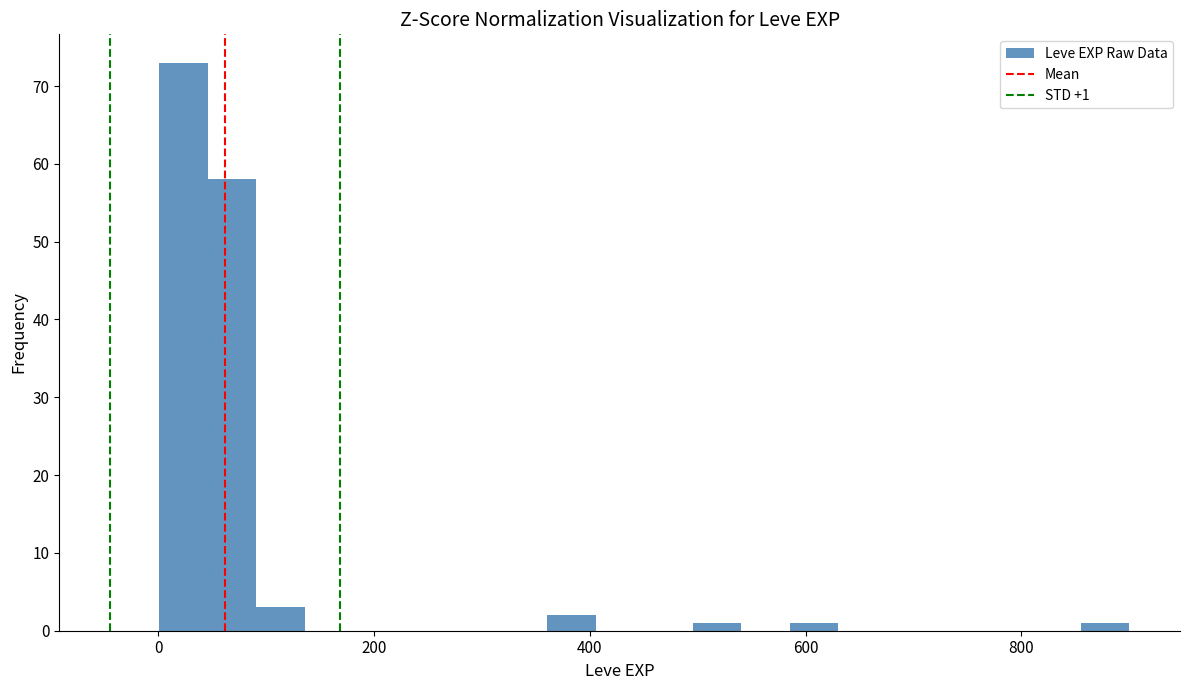

Around what value on the x-axis is the tallest bar? Give the approximate position of its centre, as read against the axis.

20